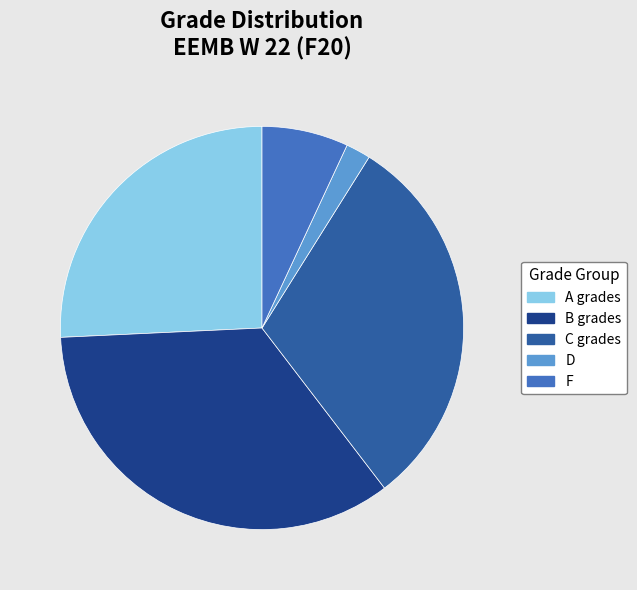

What is the smallest slice in the pie chart?

D